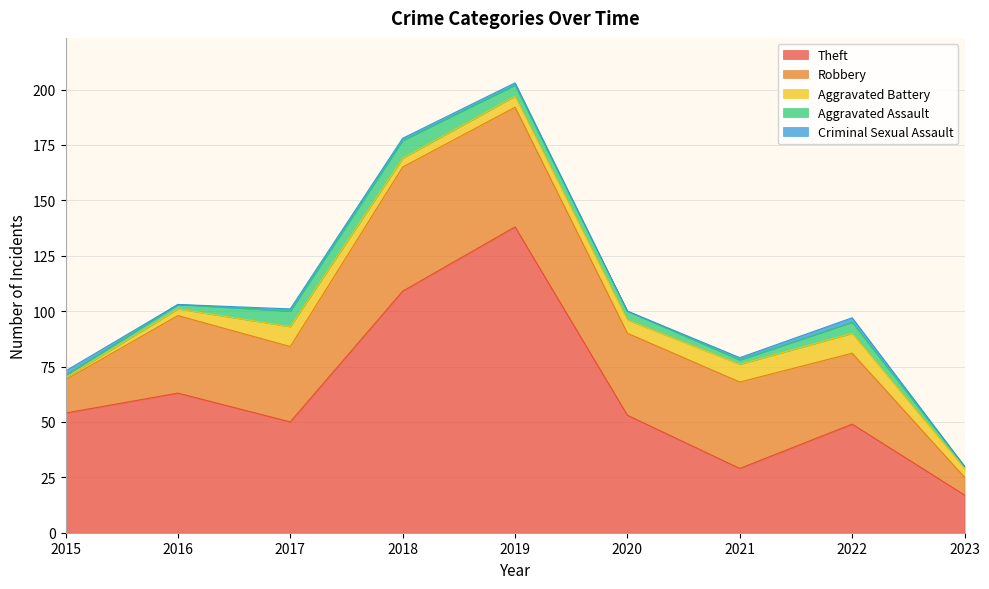

How many values in the Theft series exceed 53?

4